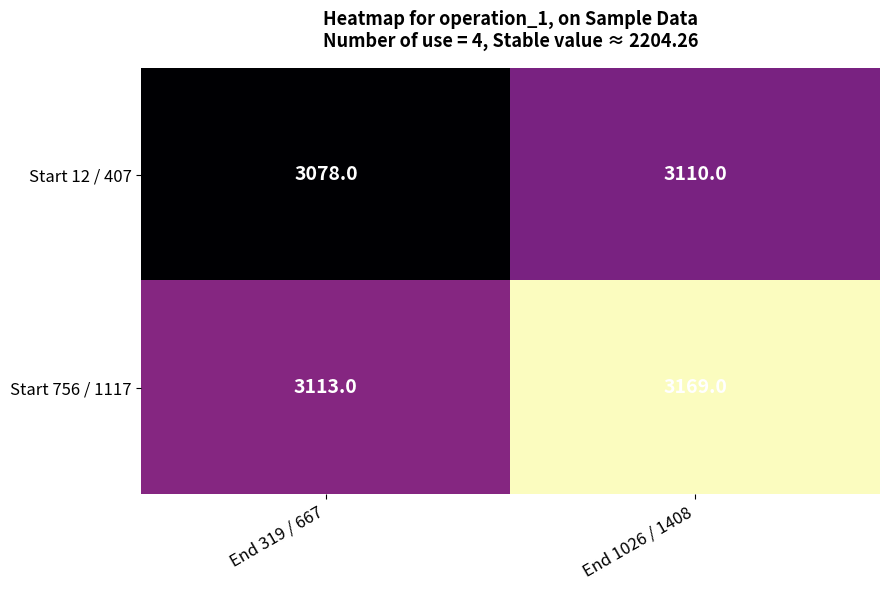

Rank the series at End 319 / 667 from lowest to highest value.

Start 12 / 407, Start 756 / 1117